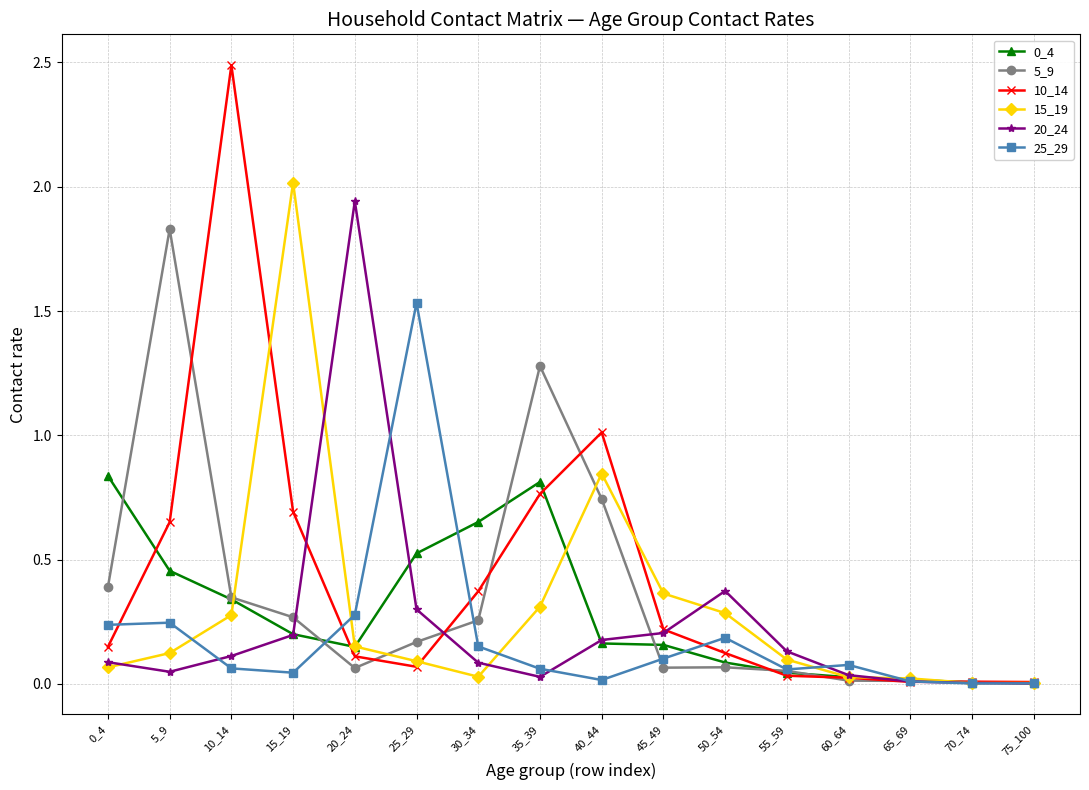

What is the value of the 10_14 point at the 9th from the left?

1.0